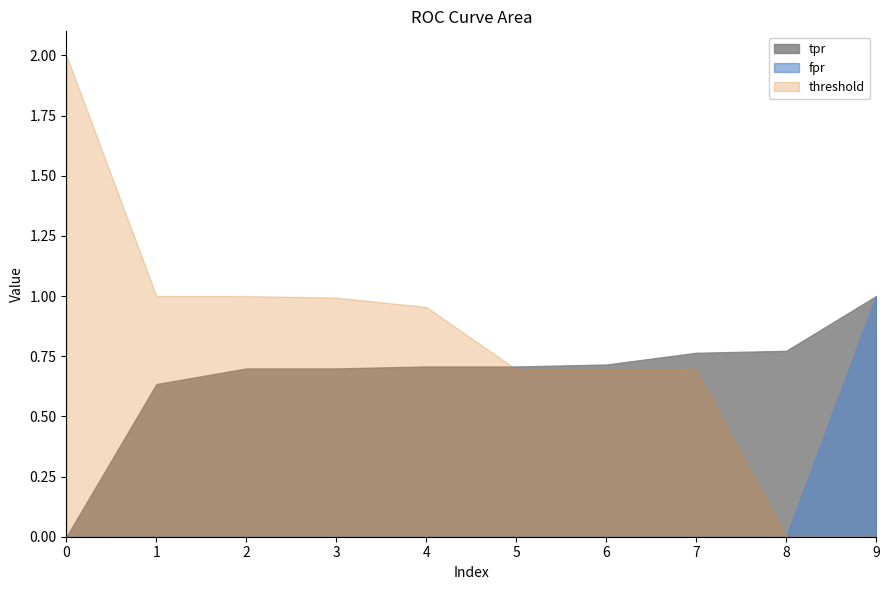

After their last crossing, which series has the higher values: threshold or tpr?

tpr